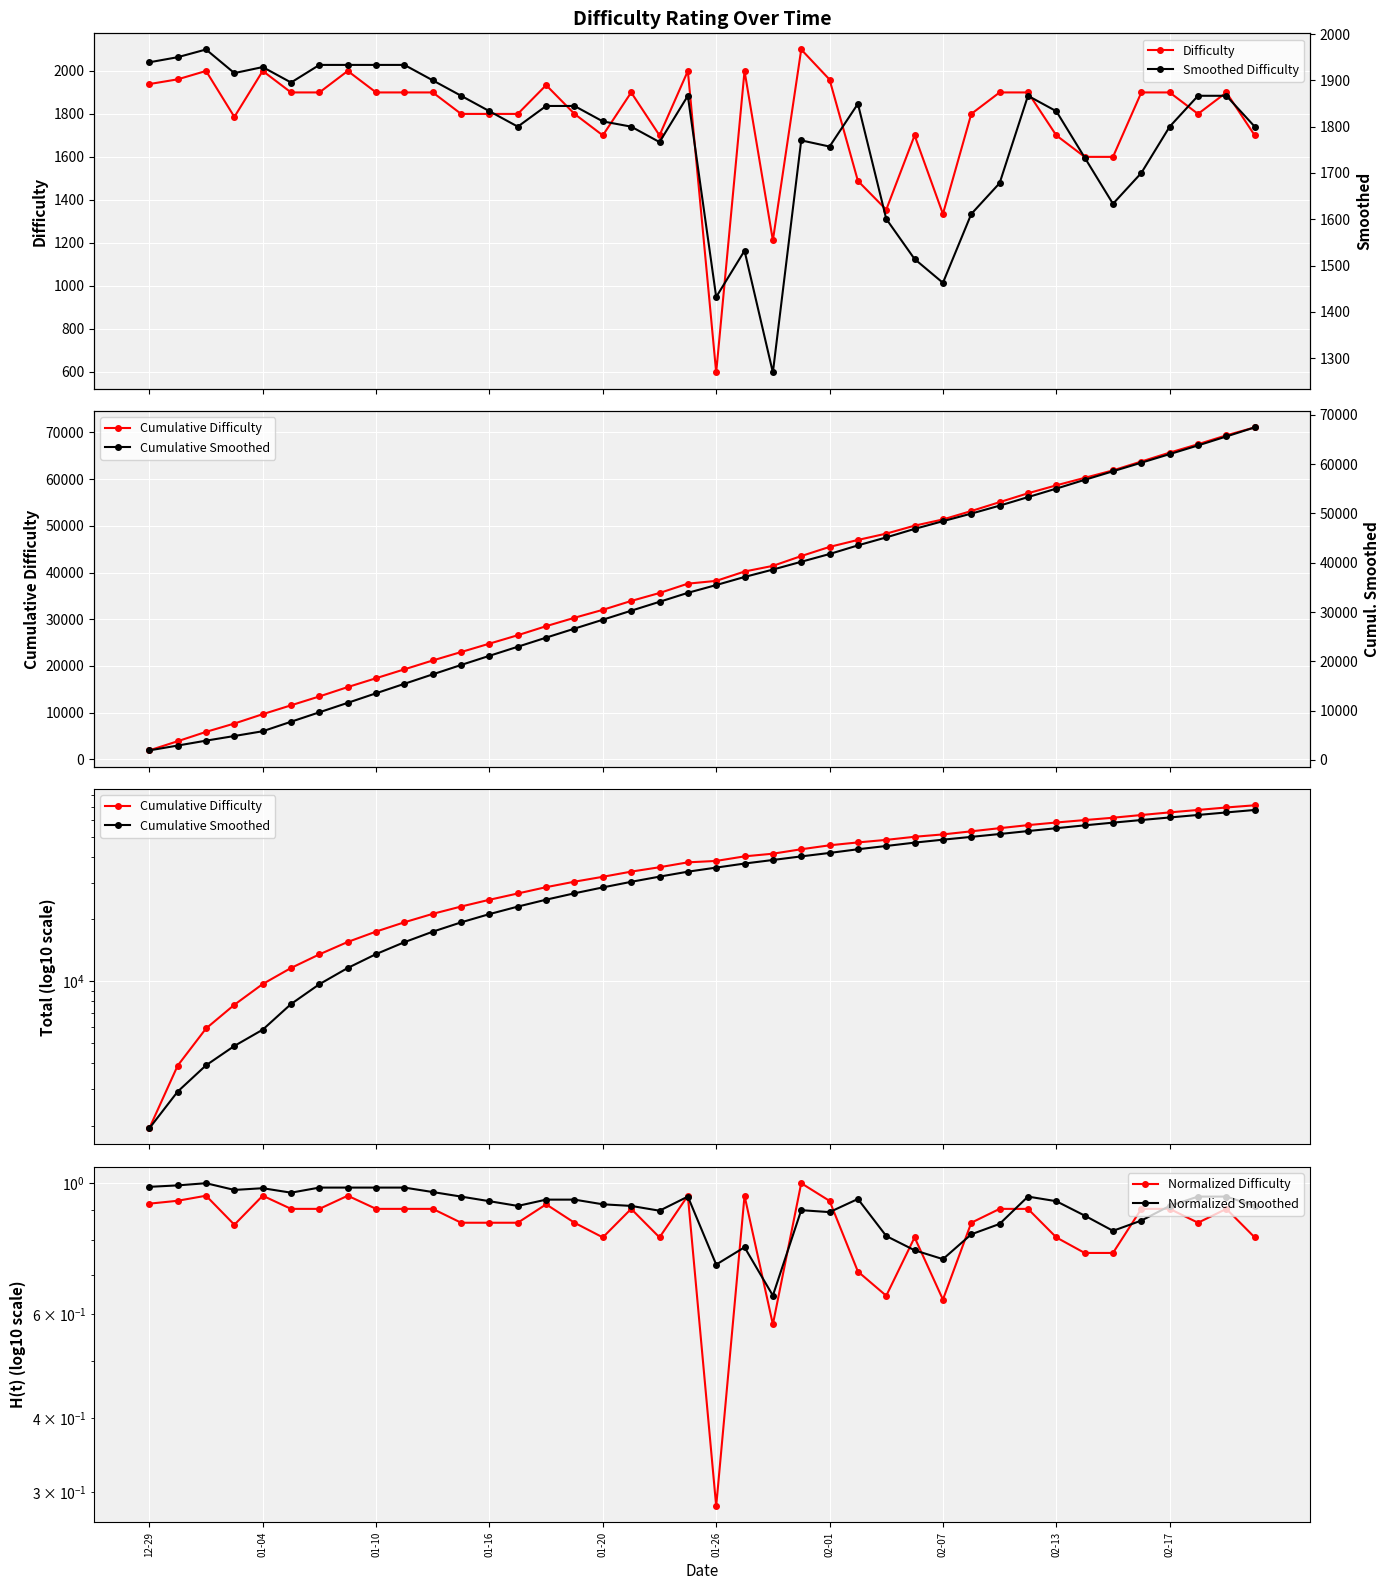

True or false: Difficulty has more than 0 points higher than both neighbors.

True